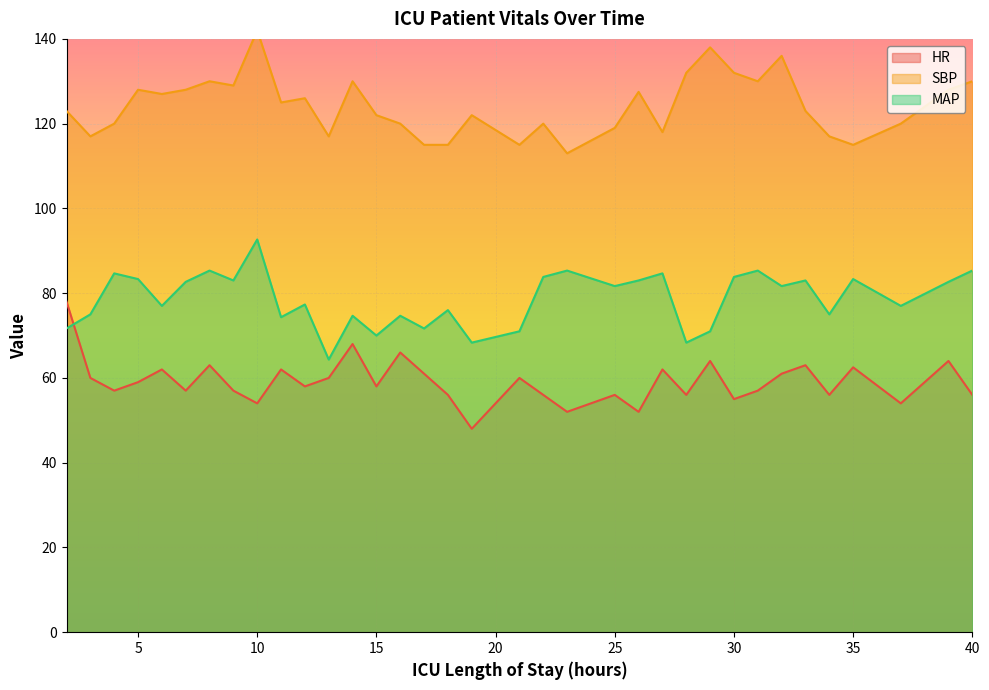

Rank the series by their average value, from highest to lowest.

SBP, MAP, HR